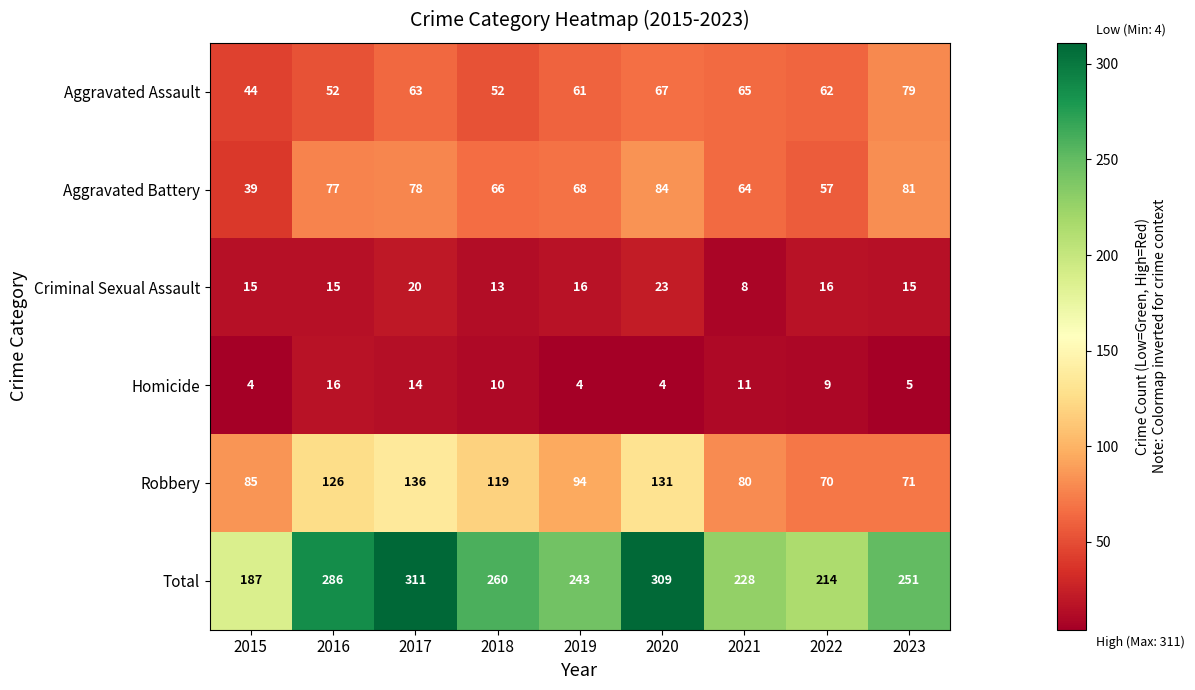

Which series changed the most between 2015 and 2019?

Total